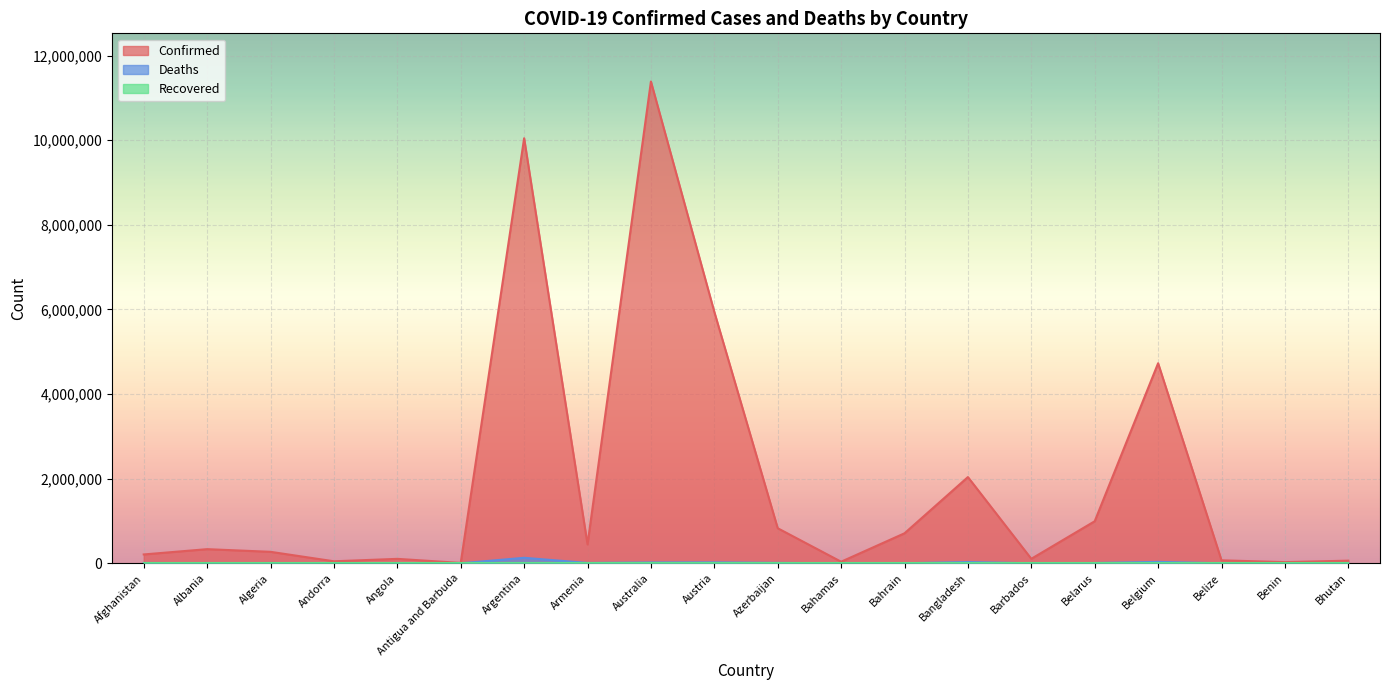

What is the sum of all Deaths values?

285483